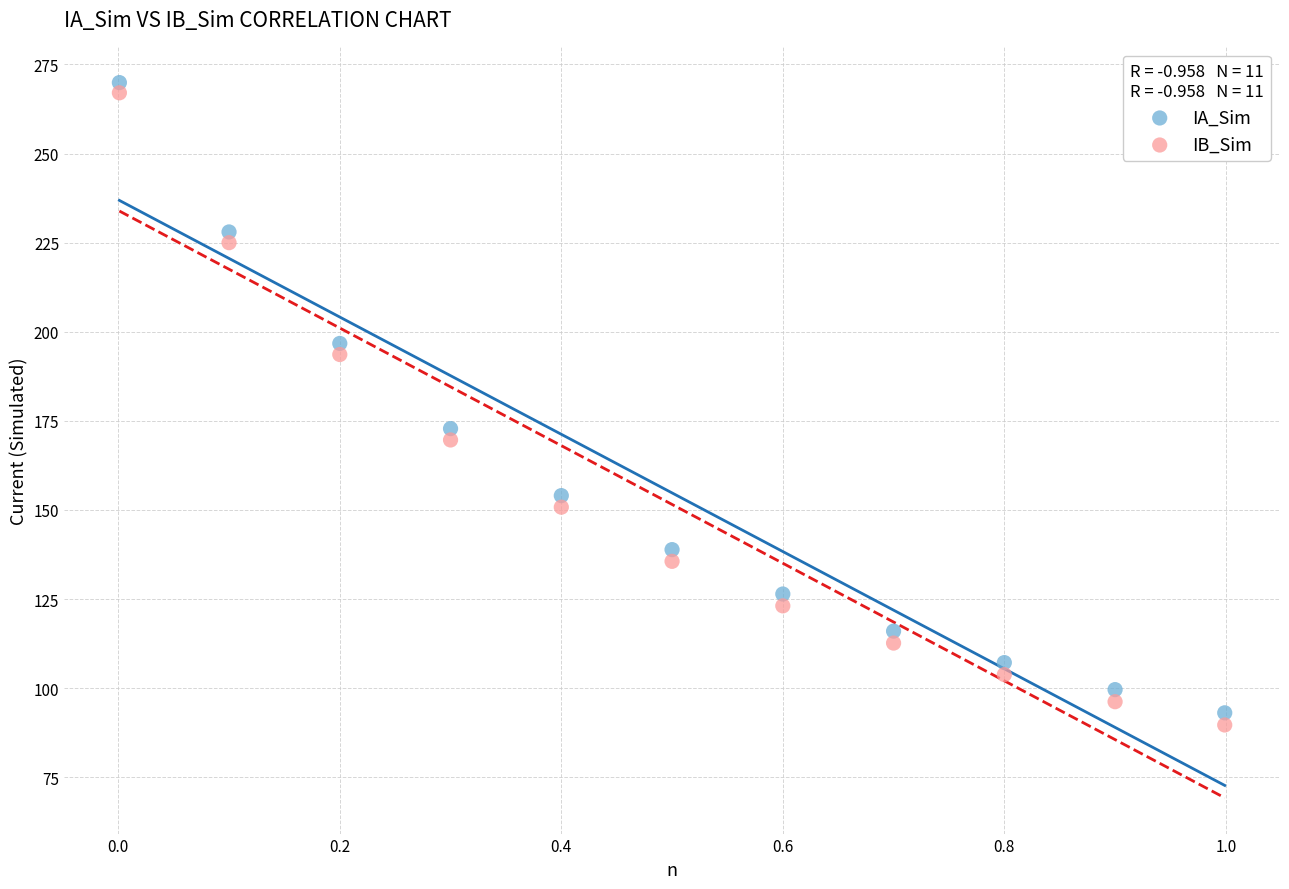

Which series contains the lowest Y value?

IB_Sim